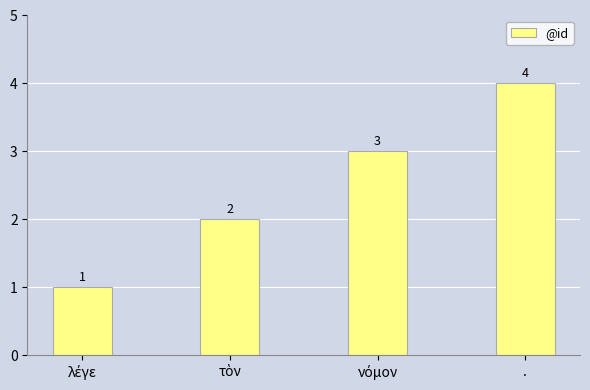

Which label corresponds to the largest value in the chart?

.